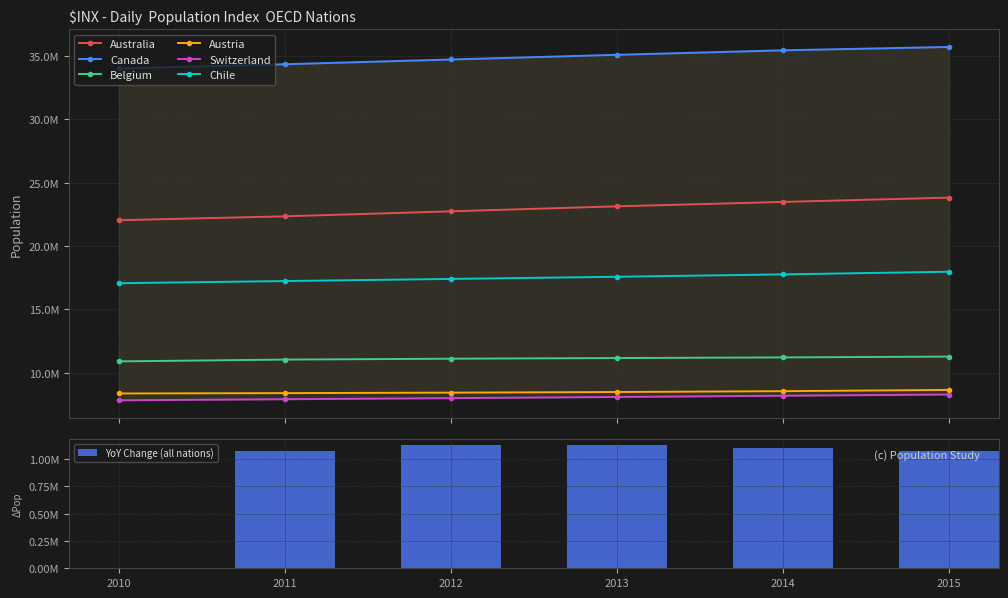

How many data points in Chile are above 17571507?

2